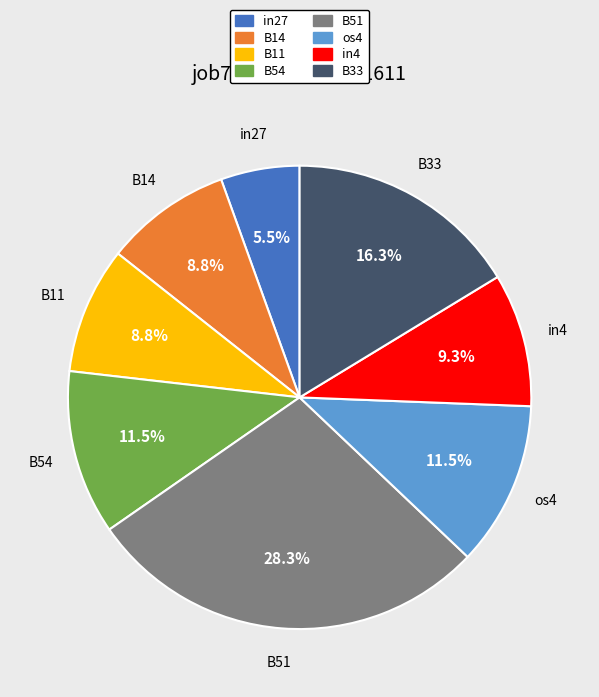

Do in27 and in4 together represent more than half of the pie?

No